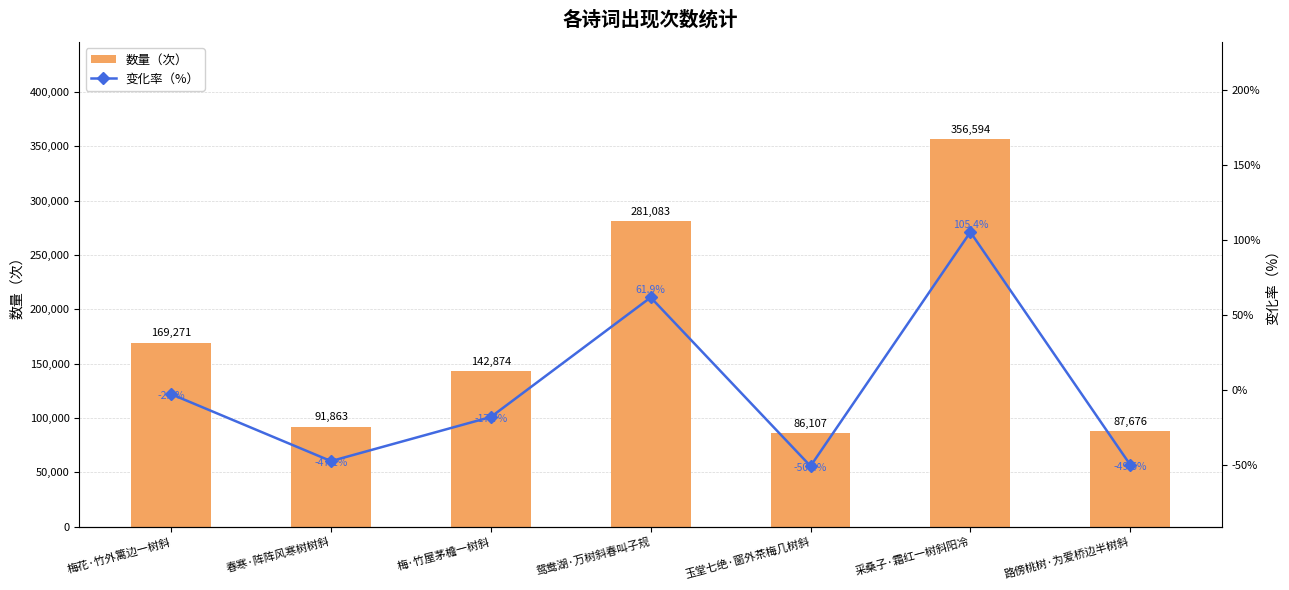

Rank the series by their average value, from highest to lowest.

数量（次）, 变化率（%）